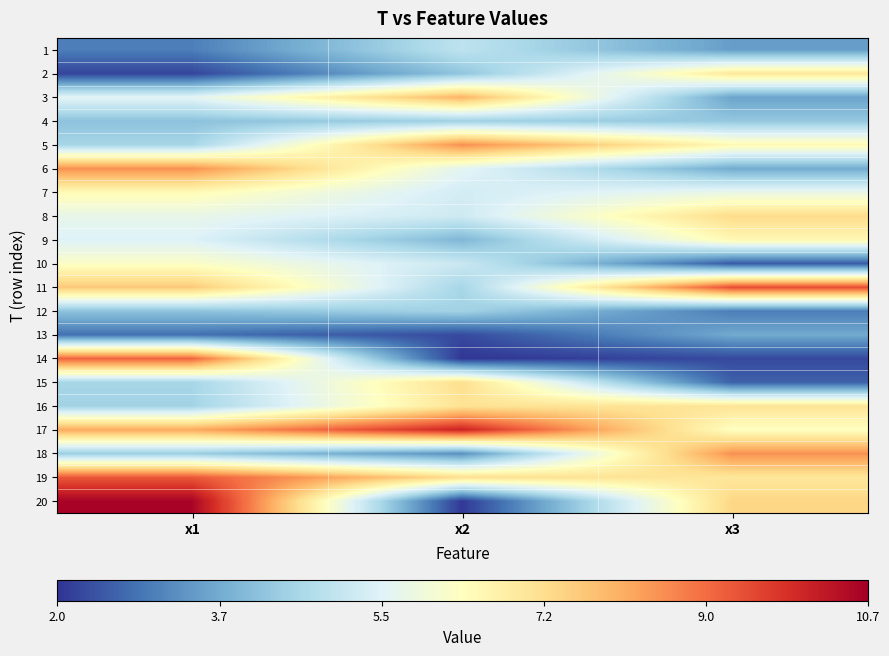

Reading left to right, transcribe all the data shown in this chart.

1: x1=3.0	x2=4.9	x3=3.5
2: x1=2.2	x2=4.2	x3=7.0
3: x1=5.6	x2=8.0	x3=3.6
4: x1=4.2	x2=4.5	x3=4.3
5: x1=4.6	x2=8.5	x3=6.5
6: x1=8.5	x2=5.6	x3=3.7
7: x1=6.5	x2=5.3	x3=5.7
8: x1=5.7	x2=5.2	x3=7.3
9: x1=5.4	x2=4.0	x3=6.5
10: x1=6.2	x2=5.1	x3=2.5
11: x1=7.6	x2=4.6	x3=9.4
12: x1=4.2	x2=4.5	x3=3.0
13: x1=2.8	x2=2.3	x3=3.7
14: x1=9.1	x2=2.0	x3=2.3
15: x1=4.6	x2=7.2	x3=2.6
16: x1=4.5	x2=7.1	x3=7.1
17: x1=8.1	x2=10.1	x3=6.3
18: x1=4.4	x2=3.3	x3=8.5
19: x1=9.2	x2=7.2	x3=7.0
20: x1=10.6	x2=2.1	x3=7.4